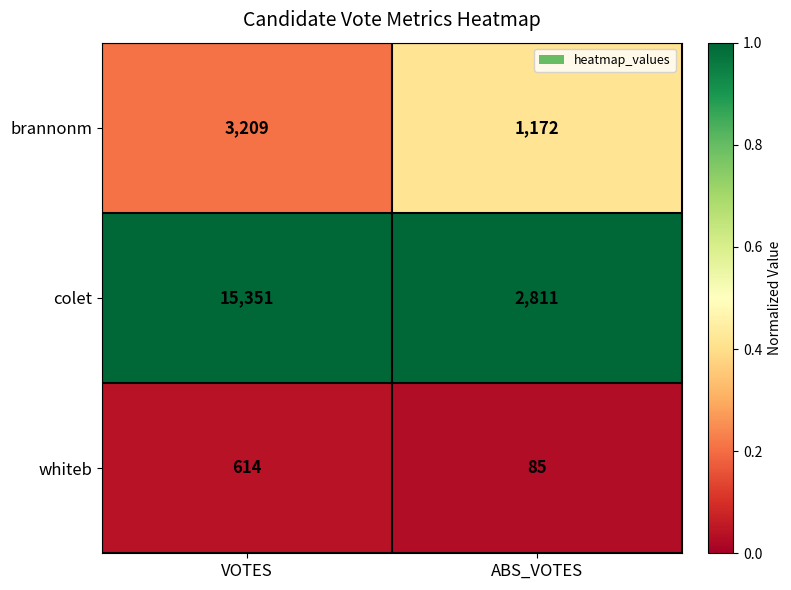

Where is brannonm nearest to the value 2190?

ABS_VOTES